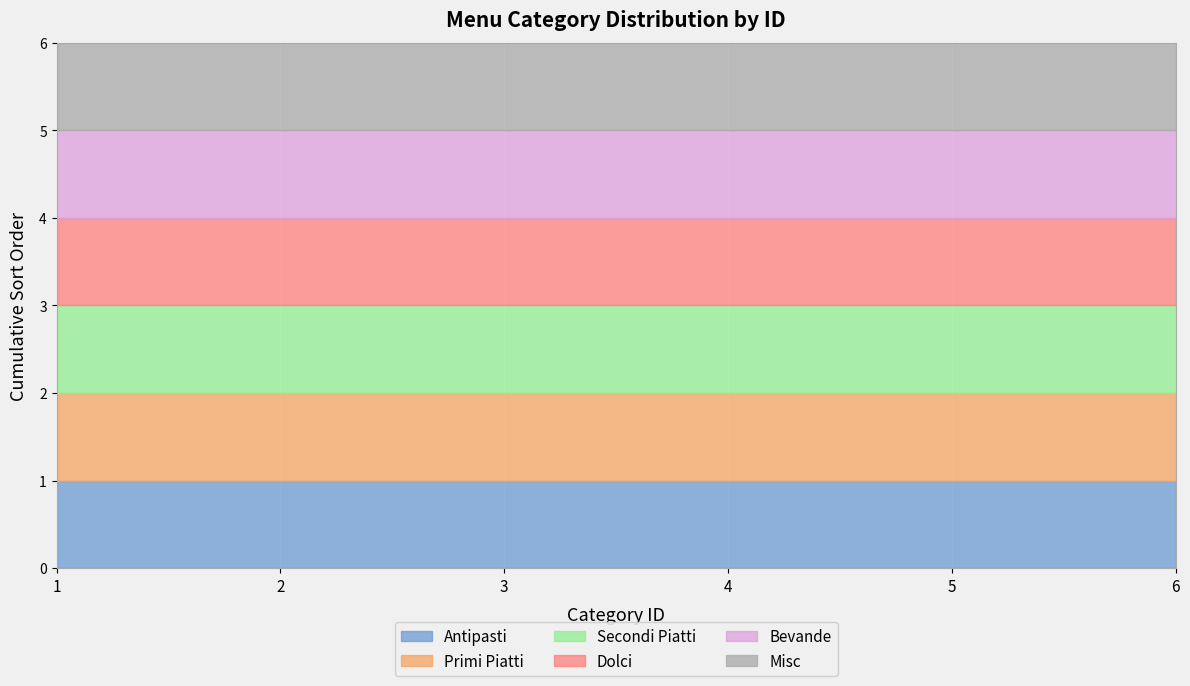

Does the chart display data point markers on the line(s)?

No